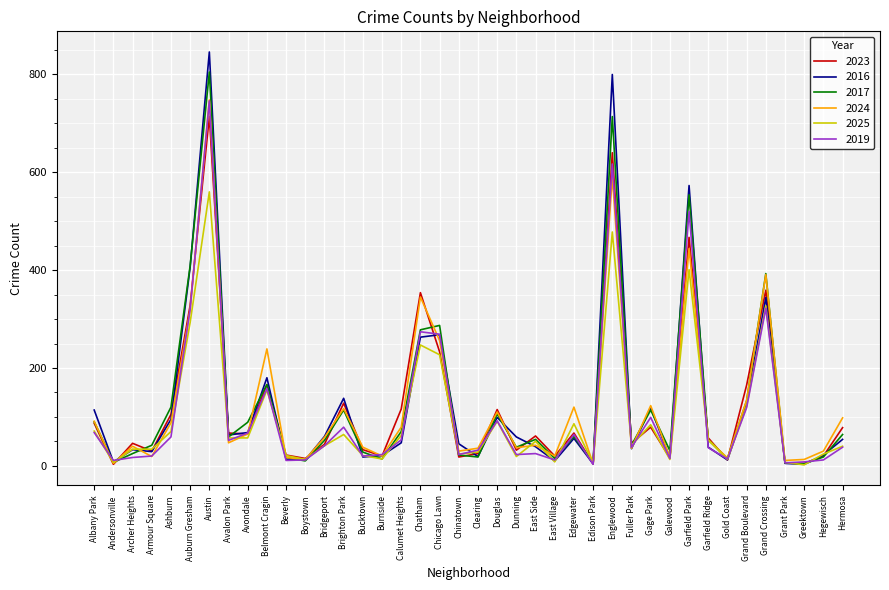

What is the maximum value shown in the chart?

846